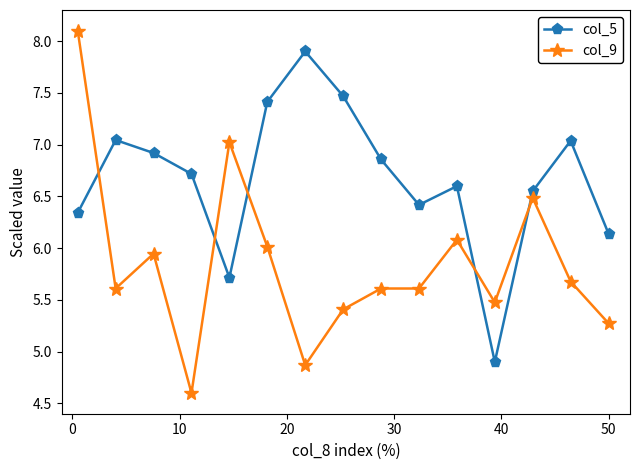

Rank the series by their average value, from lowest to highest.

col_9, col_5